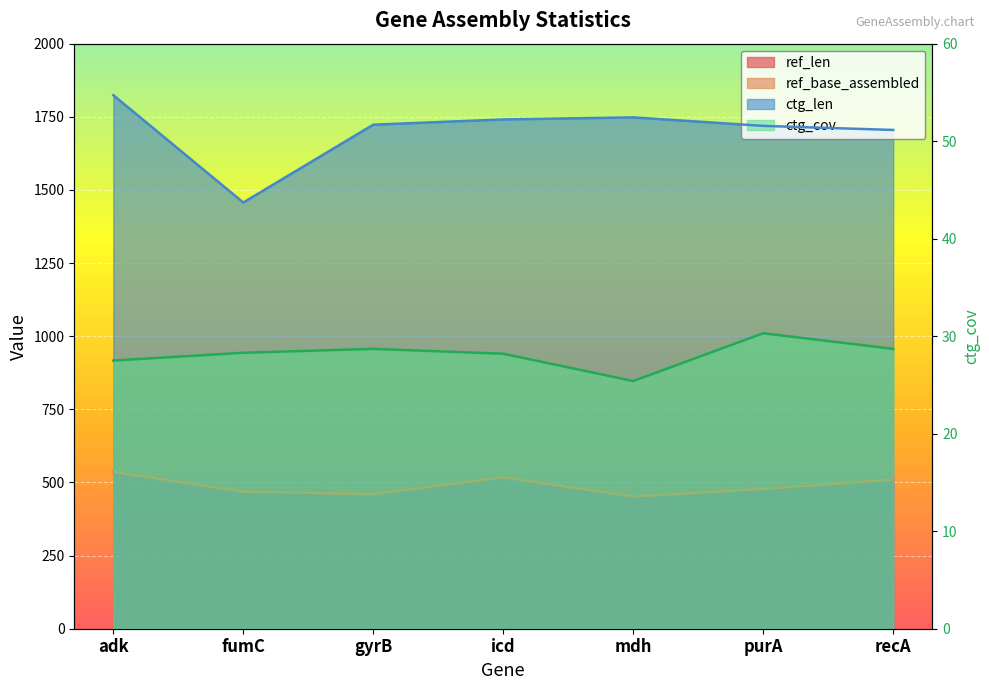

Rank the series at recA from highest to lowest value.

ctg_len, ref_len, ref_base_assembled, ctg_cov